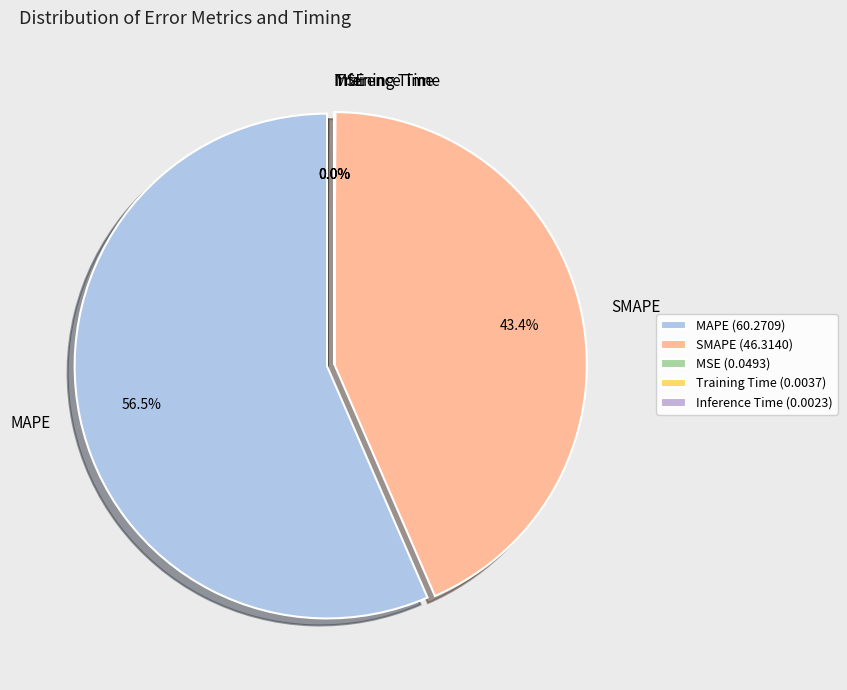

What percentage do MSE and SMAPE together represent?

43.5%